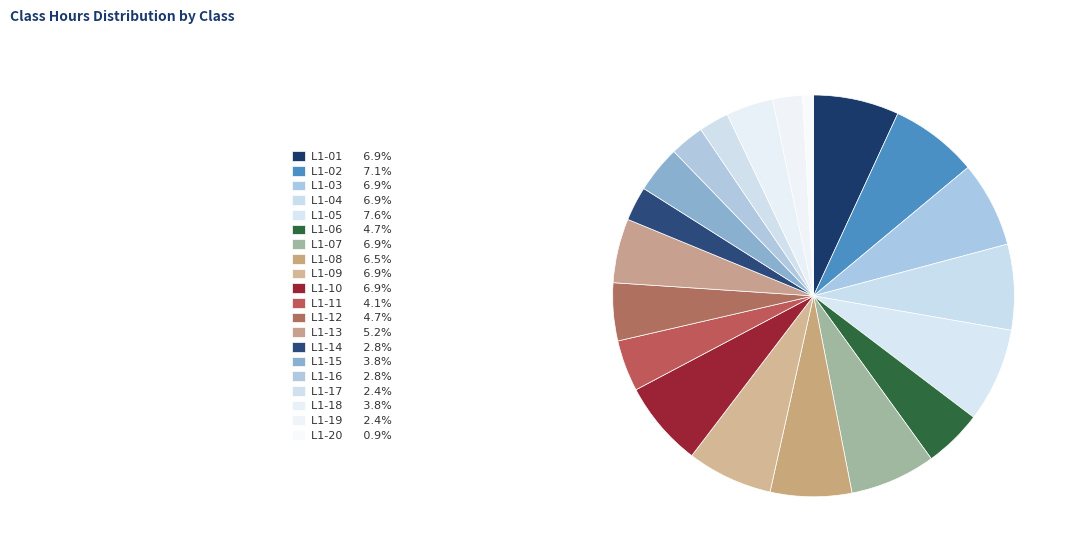

How many slices are in this pie chart?

20